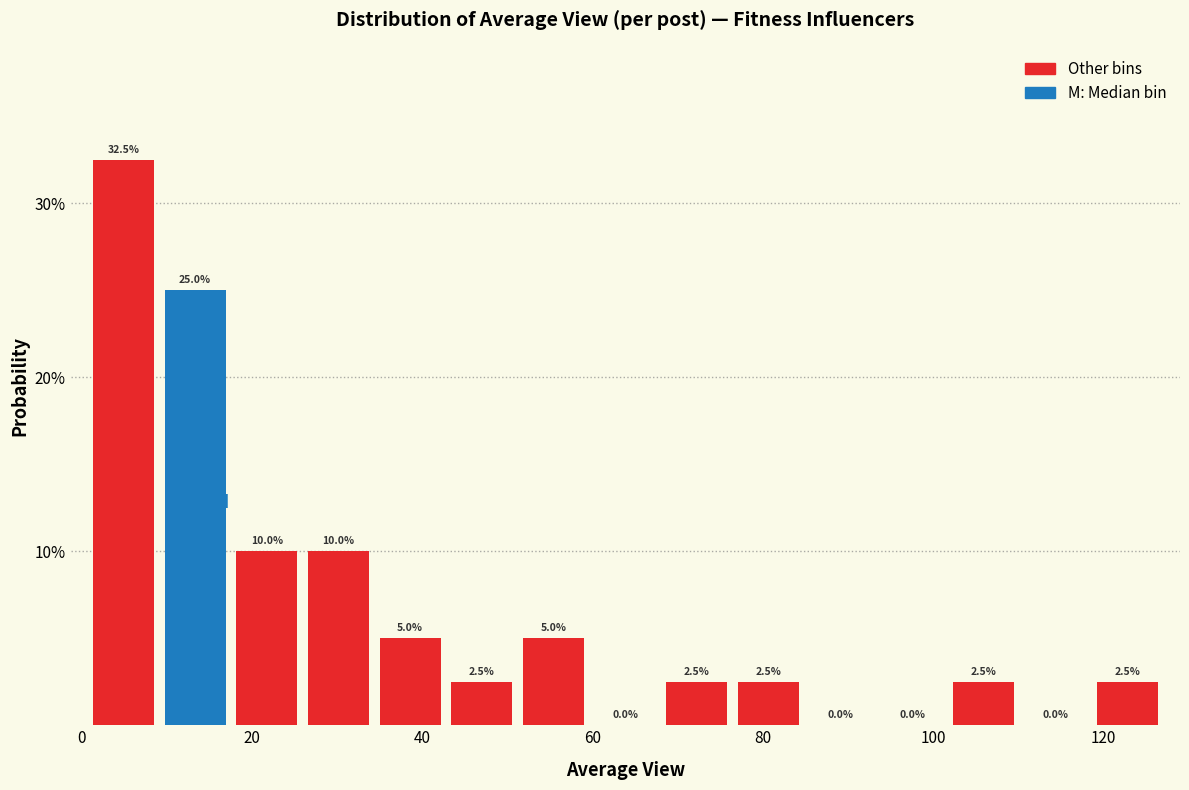

Over which range of the x-axis is the bar tallest?

0 to 10